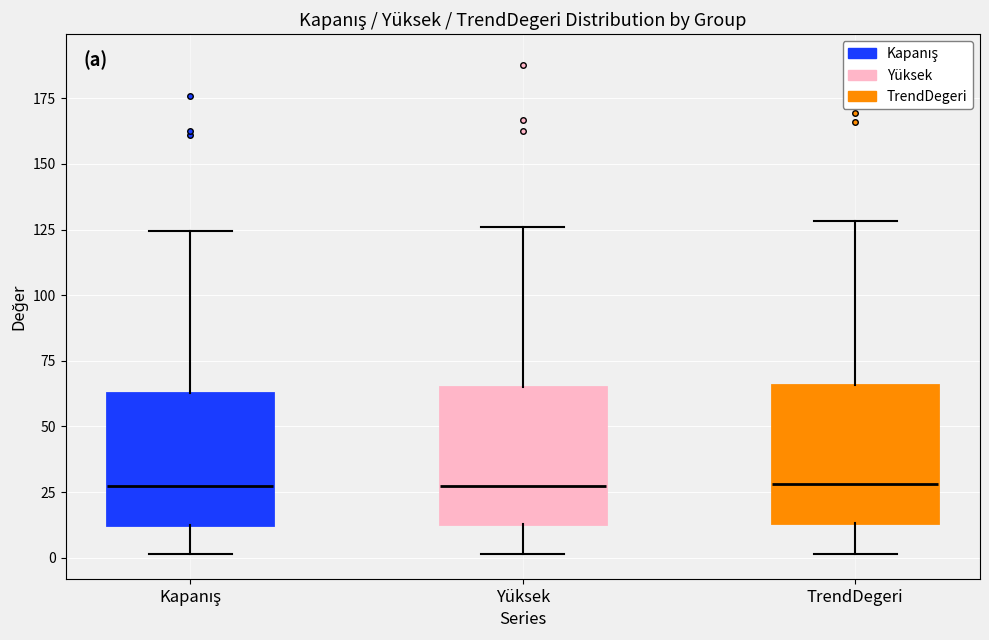

Reading left to right, read every box against the y-axis: the position of its median line, the range the box covers, and the ends of its whiskers. The values are not printed on the chart, so give them approximately, as read against the axis.

Kapanış: median 25, box 15 to 65, whiskers 0 to 125
Yüksek: median 25, box 15 to 65, whiskers 0 to 125
TrendDegeri: median 30, box 15 to 65, whiskers 0 to 130